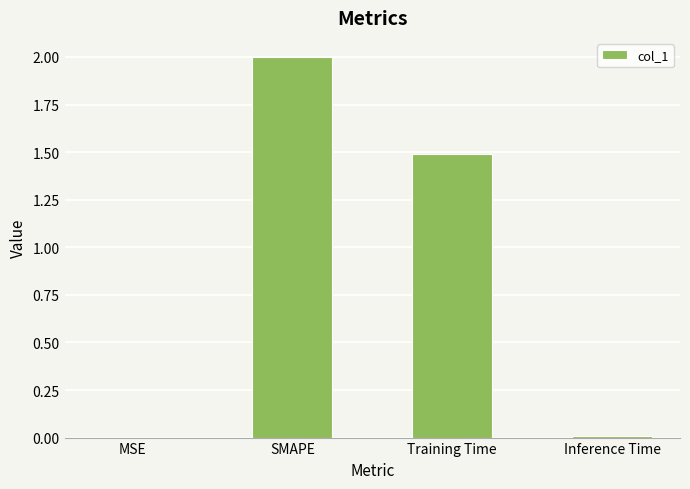

Which category has the highest value across all series?

SMAPE